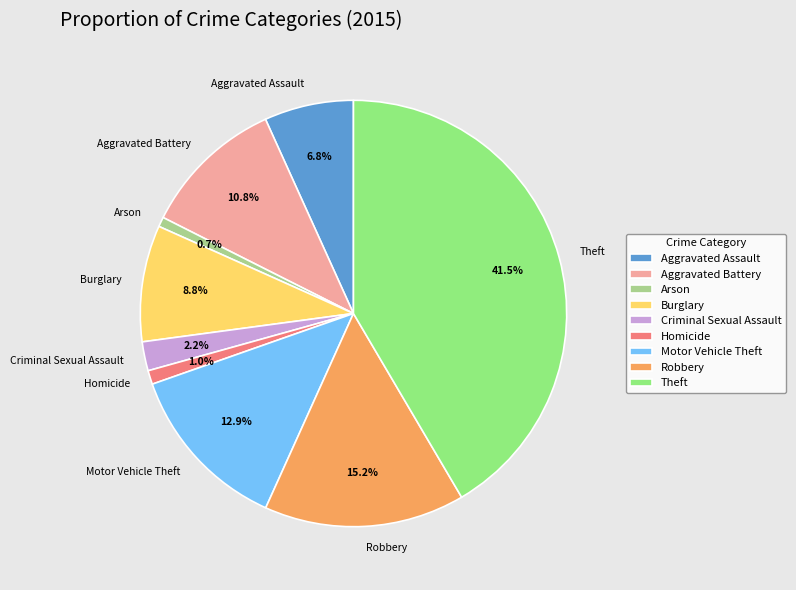

How many slices are in this pie chart?

9